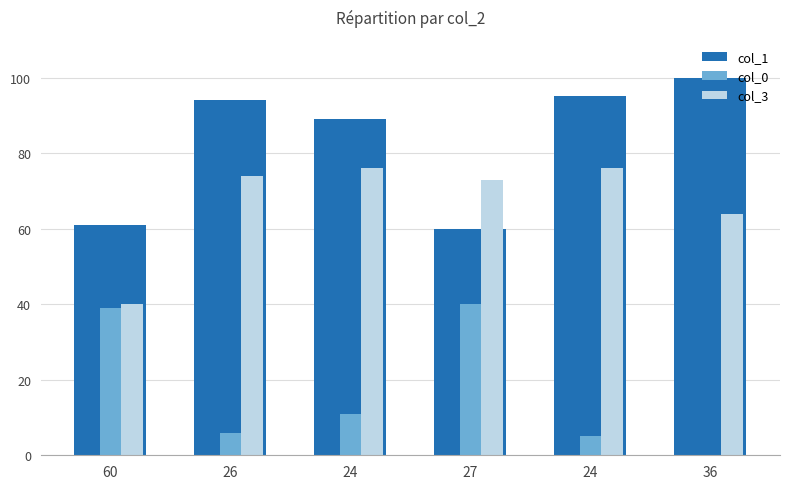

Which series has the largest total across all categories?

col_1